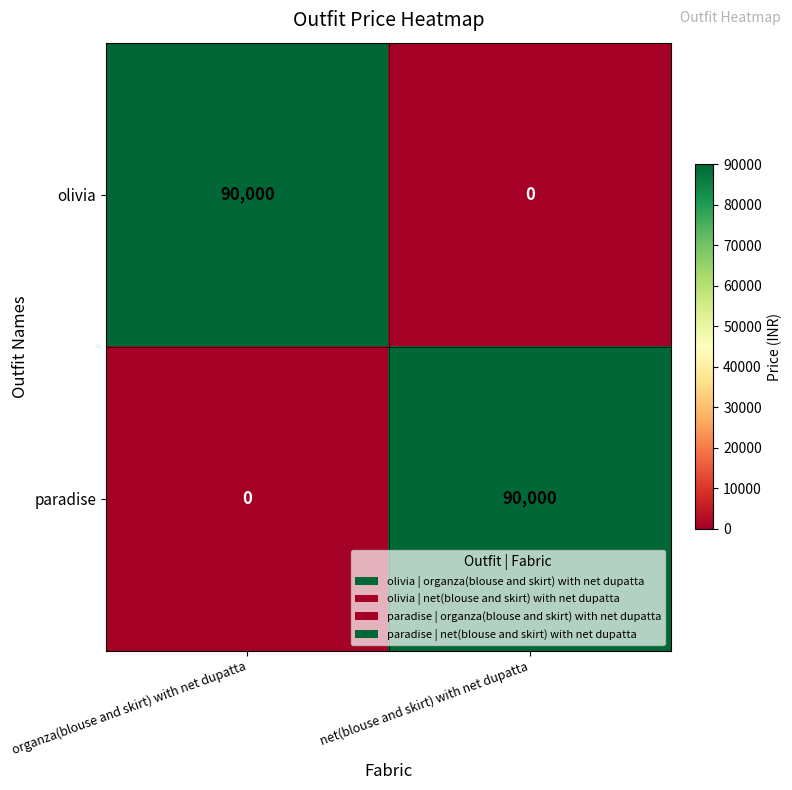

What is the maximum value shown in the chart?

90000